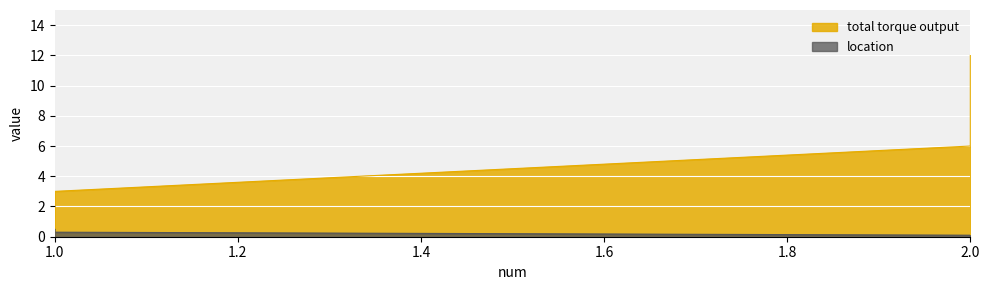

Which label corresponds to the smallest value in the chart?

2